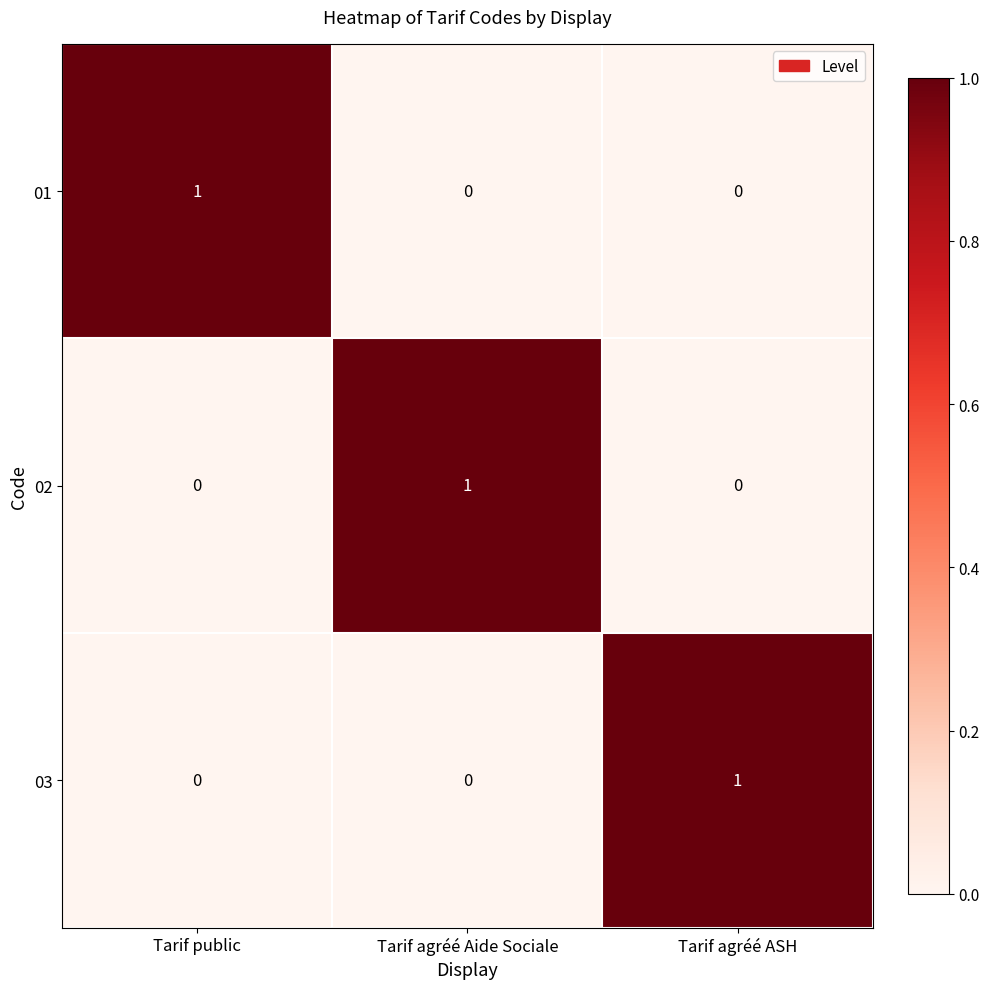

Is the value of 03 at Tarif public greater than the value of 02 at Tarif agréé Aide Sociale?

No